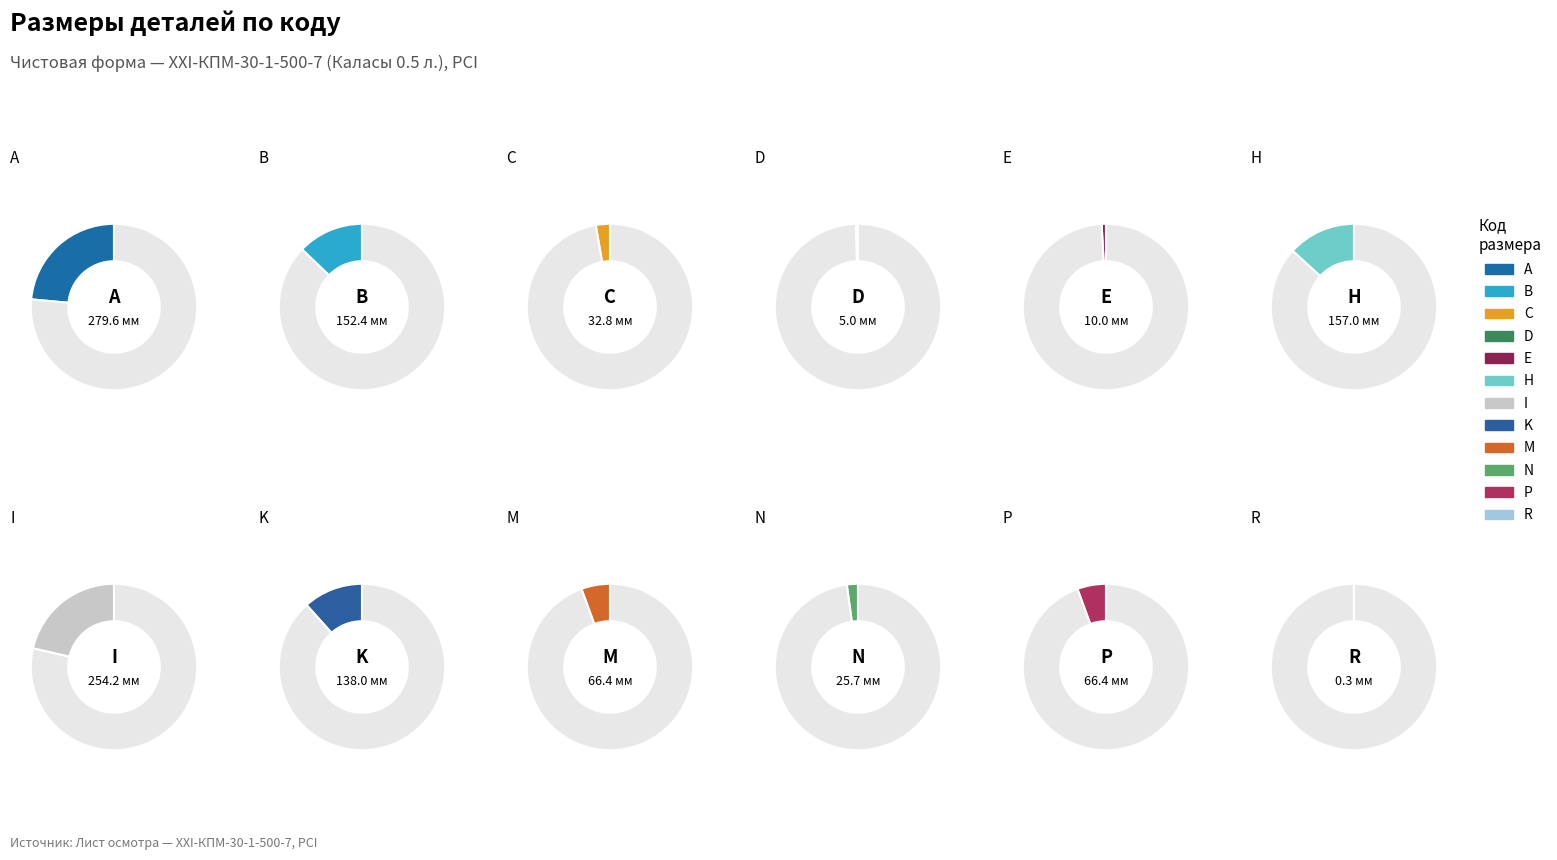

Is it true that M is 6% of the pie?

True